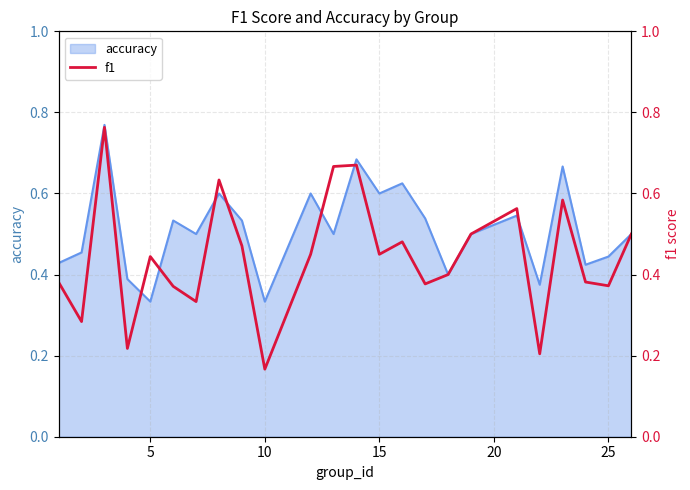

What is the minimum value shown in the chart?

0.2